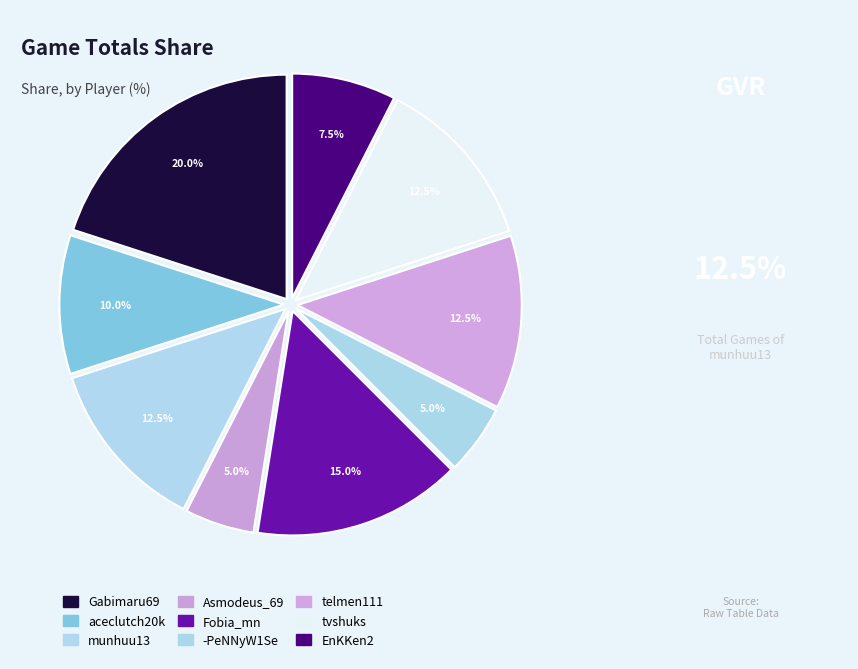

Is it true that -PeNNyW1Se is 1% of the pie?

False